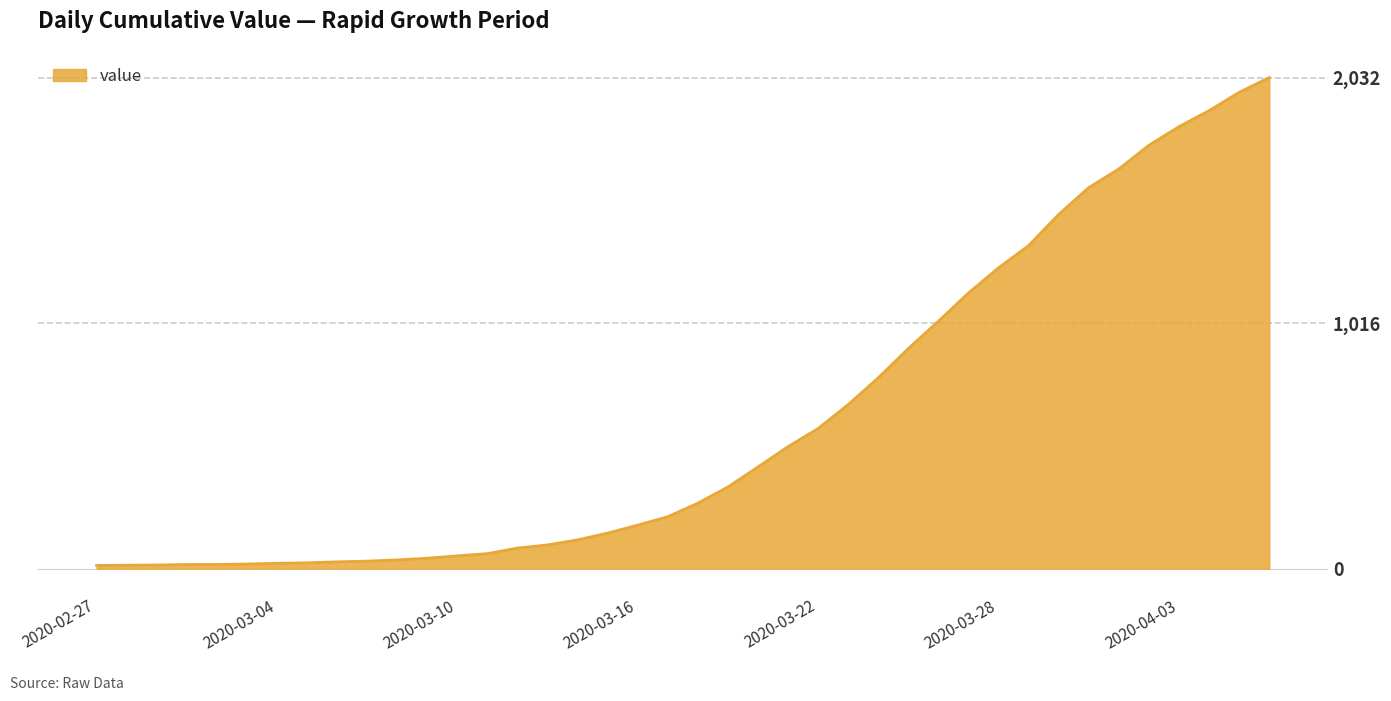

What is the maximum value shown in the chart?

2032